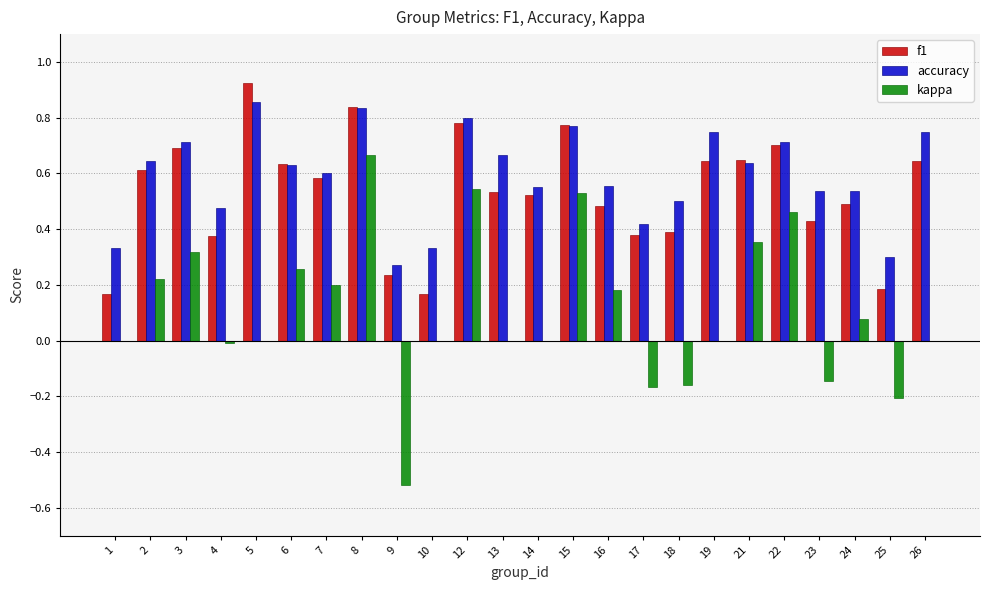

What is the sum of all kappa values?

2.6